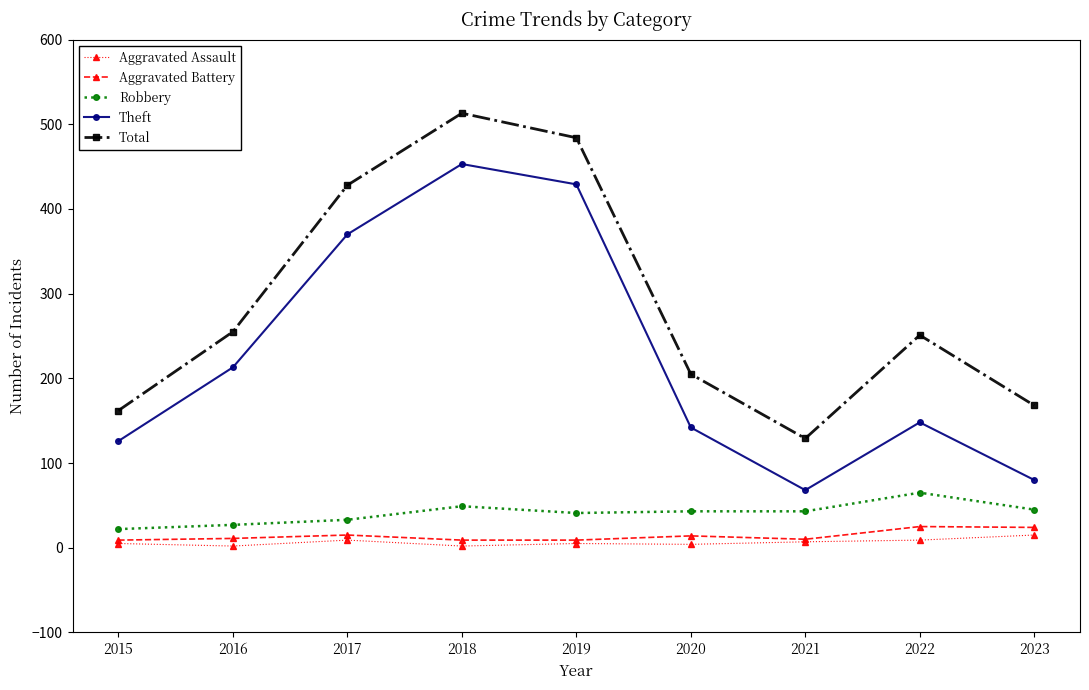

Is the value of Theft at 2022 greater than the value of Aggravated Assault at 2019?

Yes